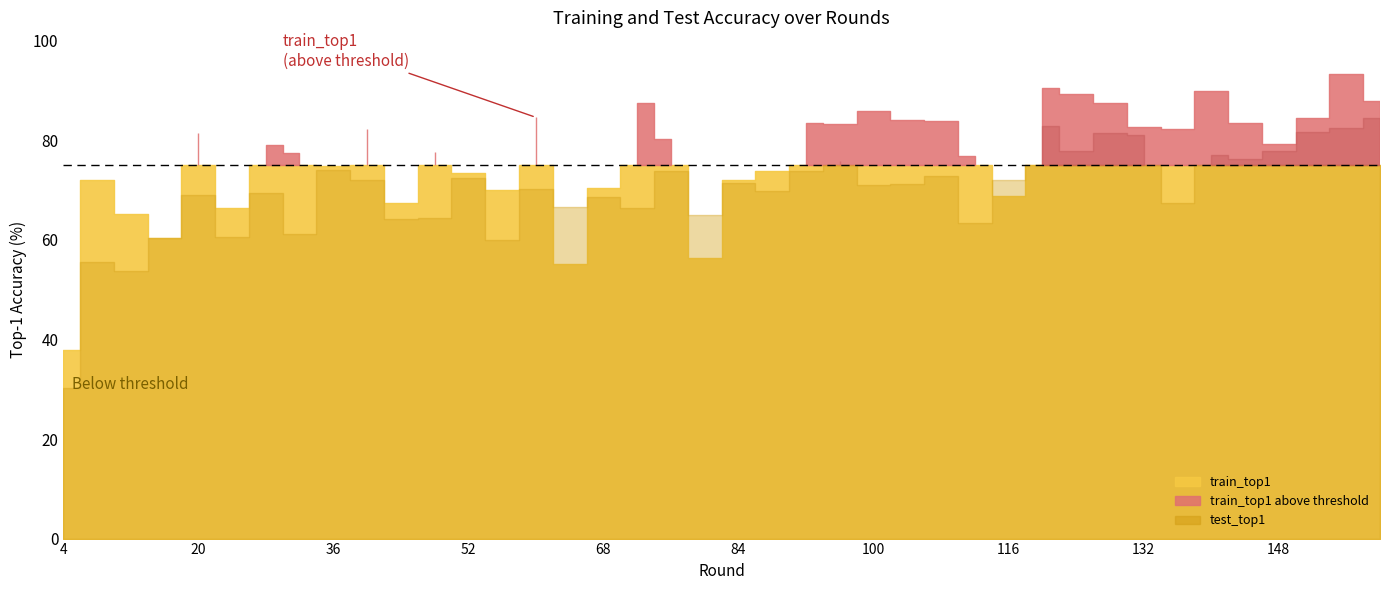

At which category does the chart reach its minimum across all series?

4